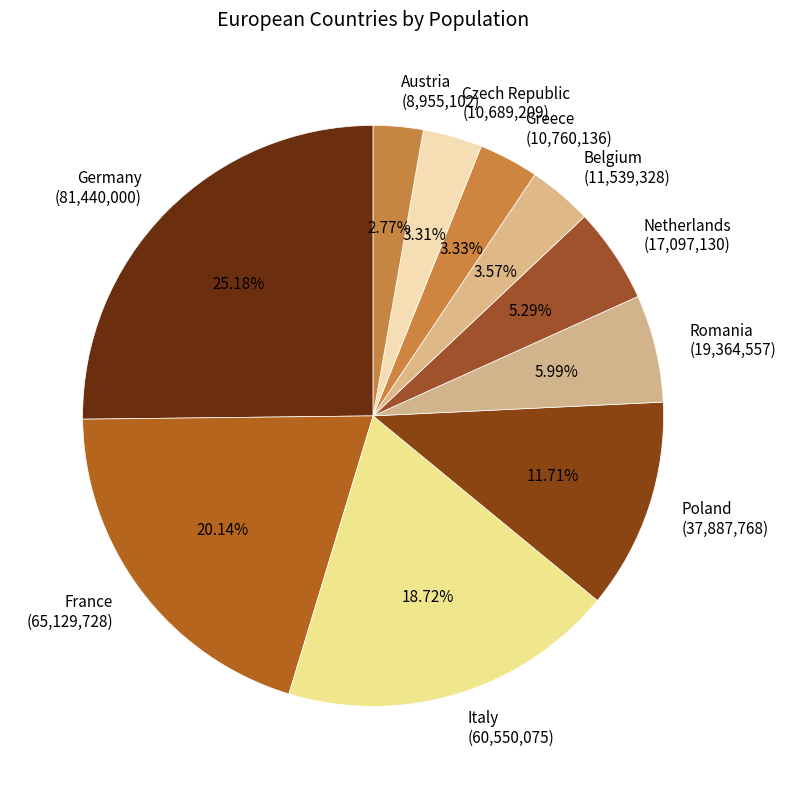

Is there any slice that represents more than half of the pie?

No